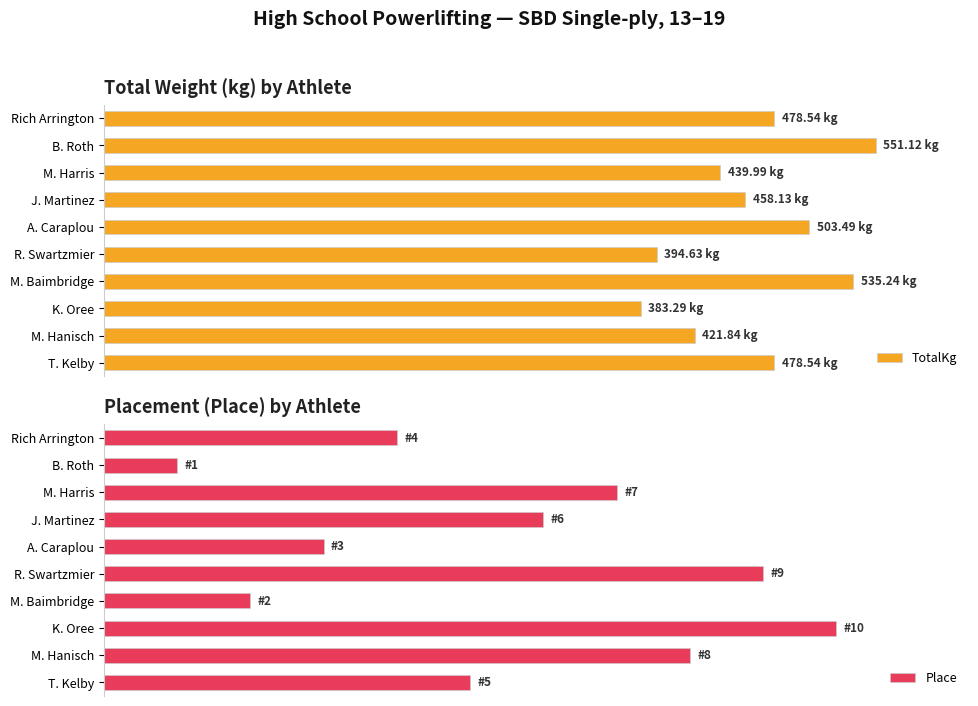

Where is TotalKg nearest to the value 467?

J. Martinez